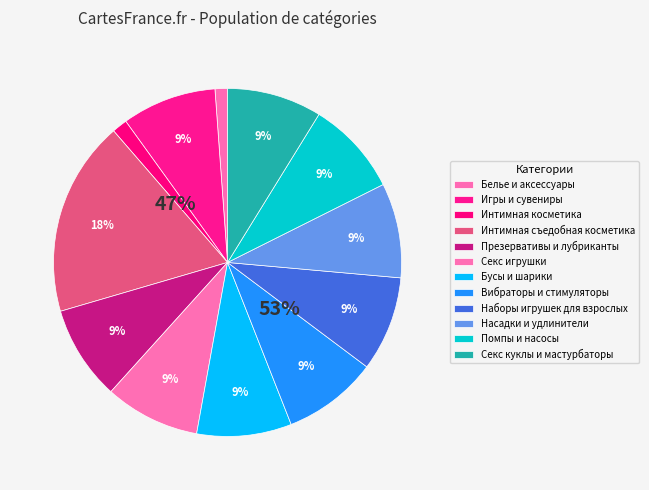

Does Интимная косметика represent more than half of the total?

No